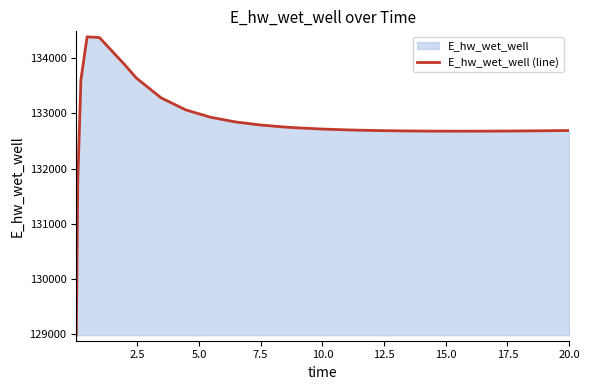

What is the smallest value displayed?

128980.8